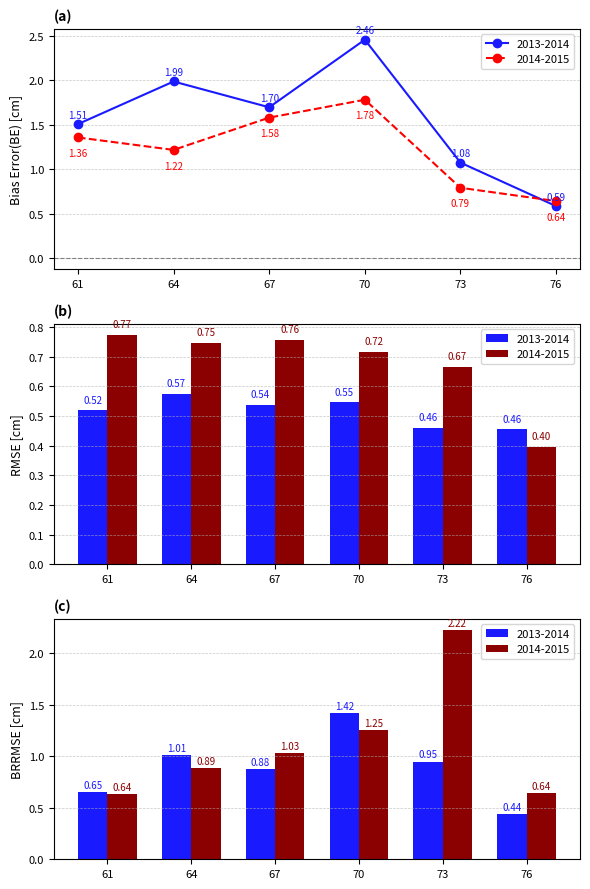

Is it true that 2014-2015 equals 1.0 at 67?

False